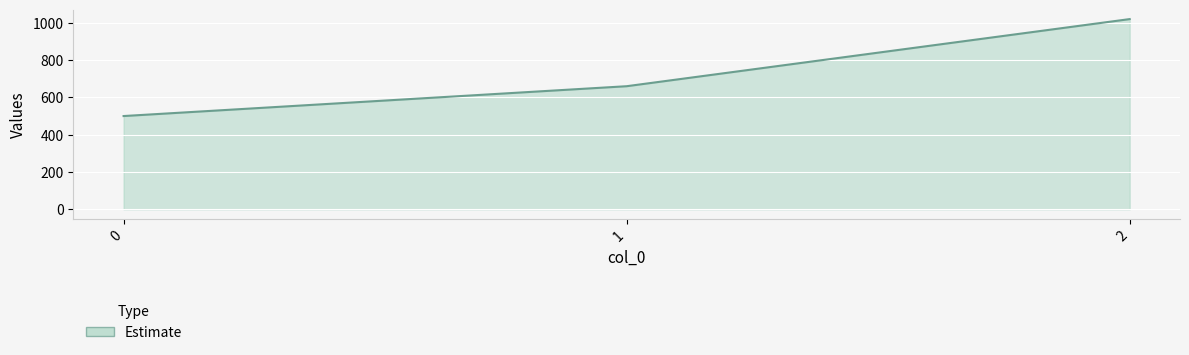

Where is the data nearest to the value 760?

1